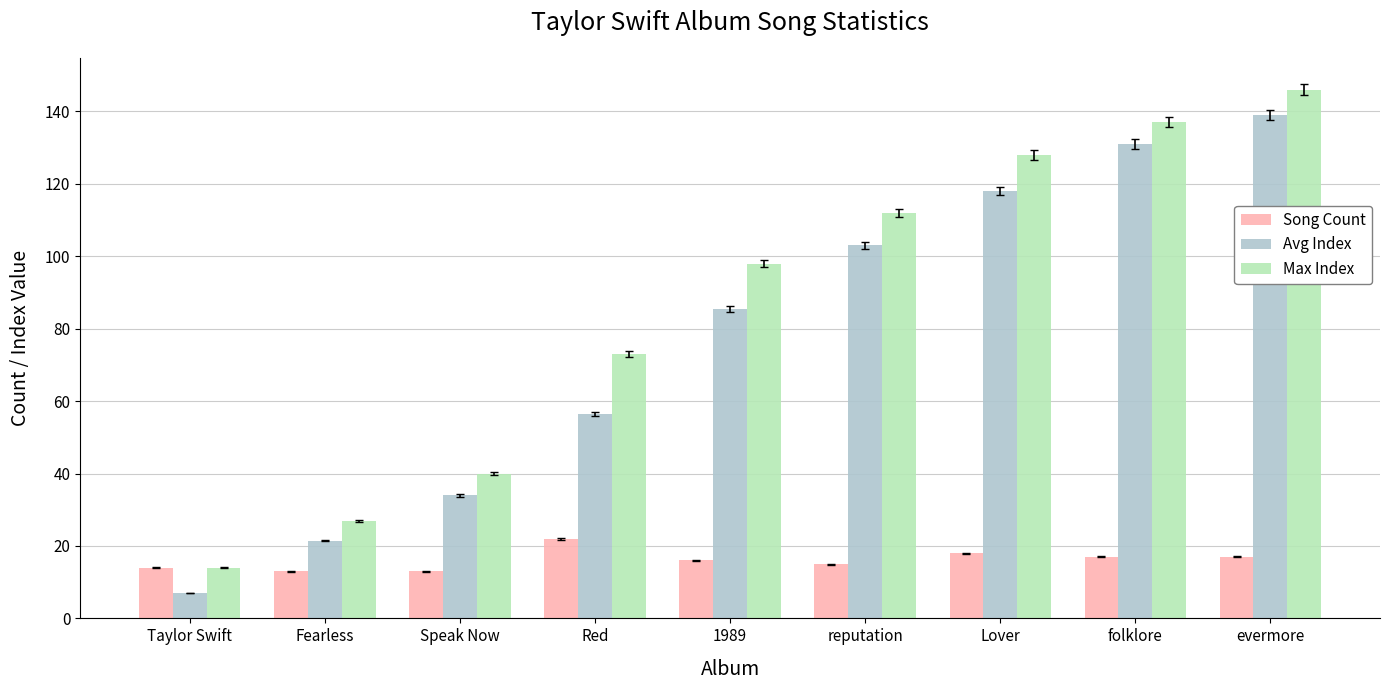

What is the label of the 2nd bar from the left?

Fearless